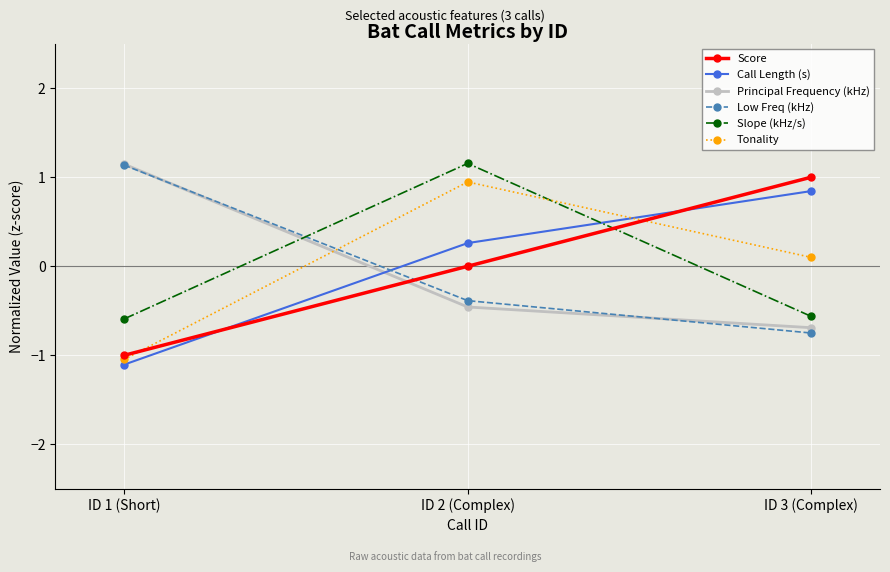

At which category is the sum across all series the highest?

ID 2 (Complex)